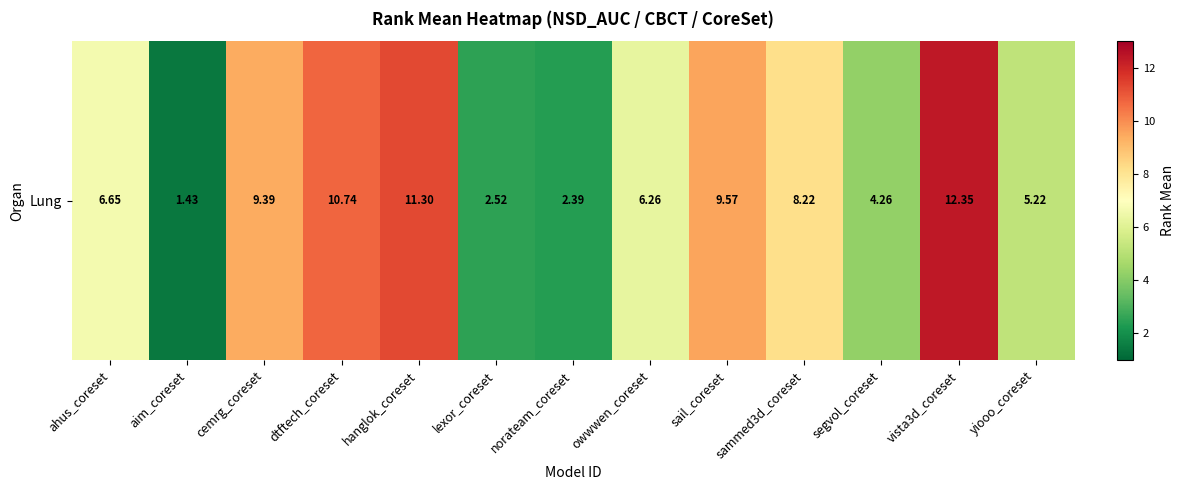

What is the difference between the values at yiooo_coreset and sail_coreset?

4.3